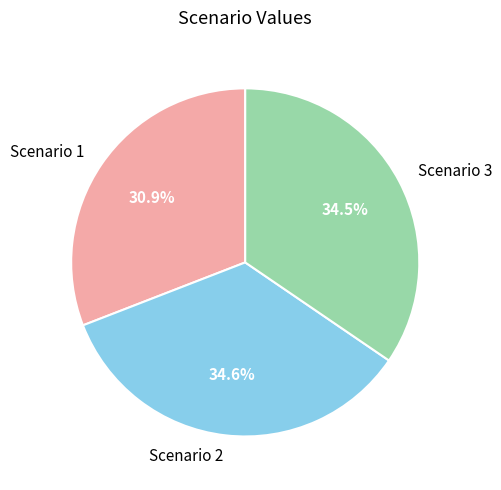

Which category has the smallest portion of the pie?

Scenario 1